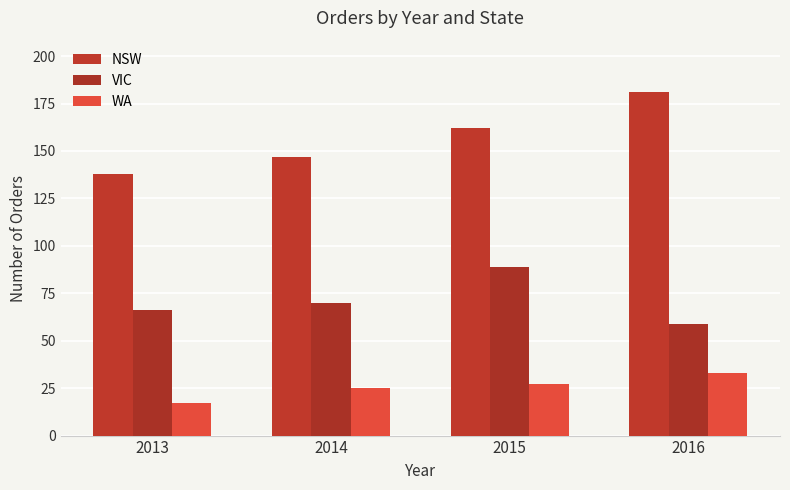

True or false: VIC has a value of 117 at 2013.

False